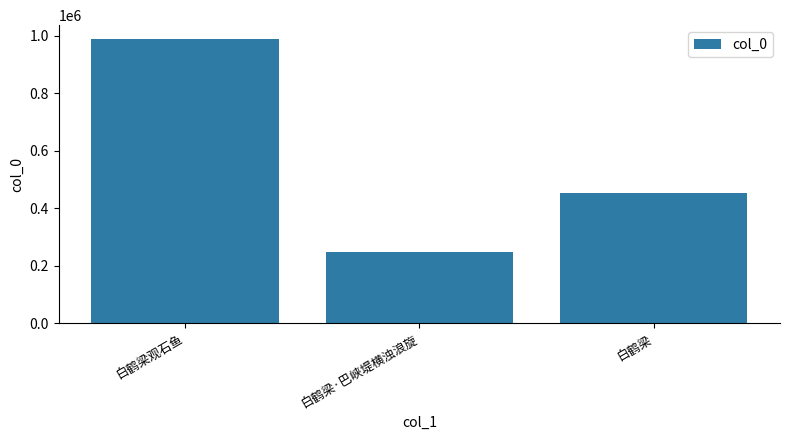

Which has a higher value, 白鹤梁 or 白鹤梁观石鱼?

白鹤梁观石鱼